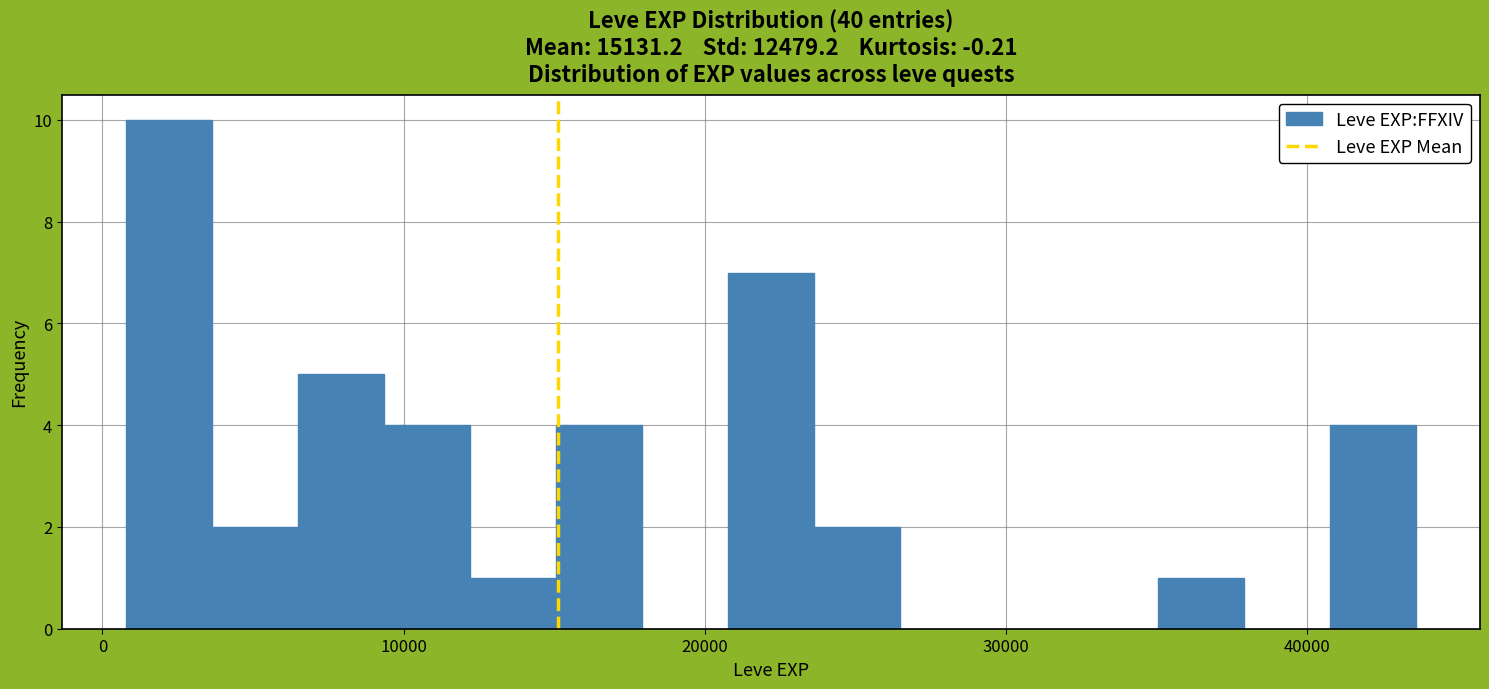

Around what value on the x-axis is the tallest bar? Give the approximate position of its centre, as read against the axis.

2000